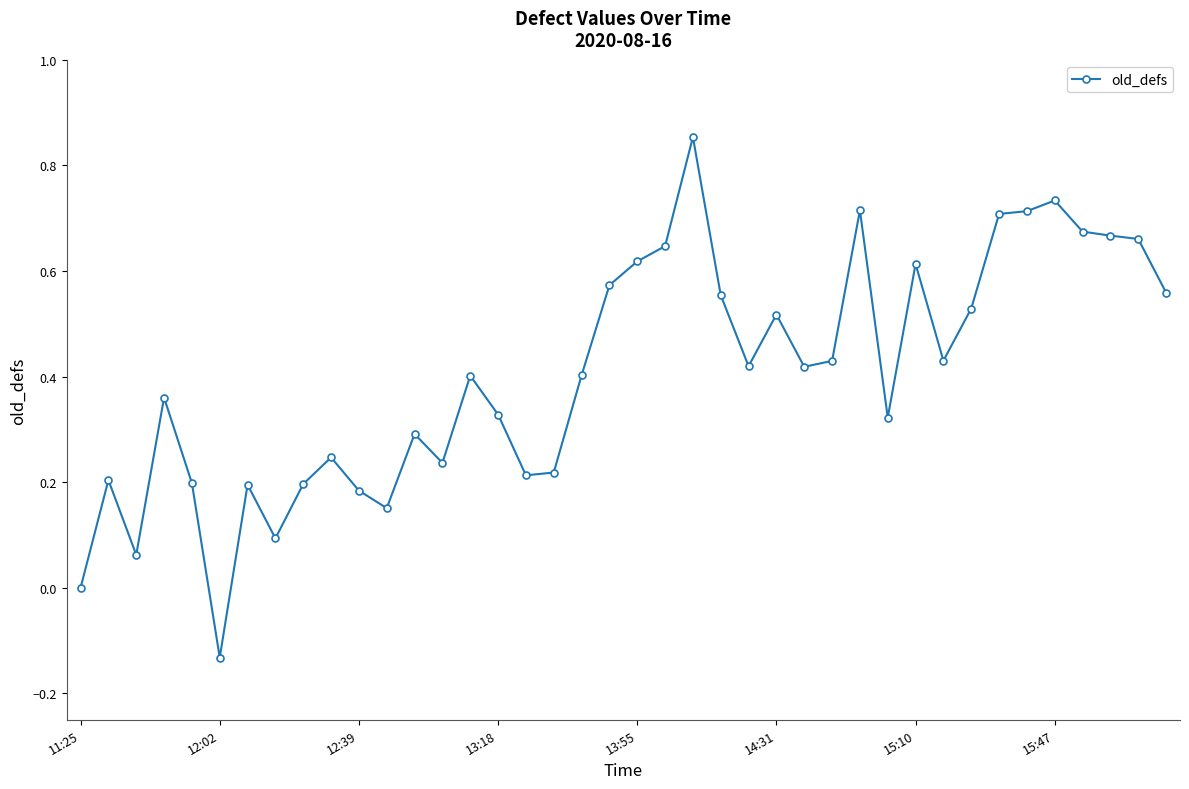

How many data points does each series have?

40